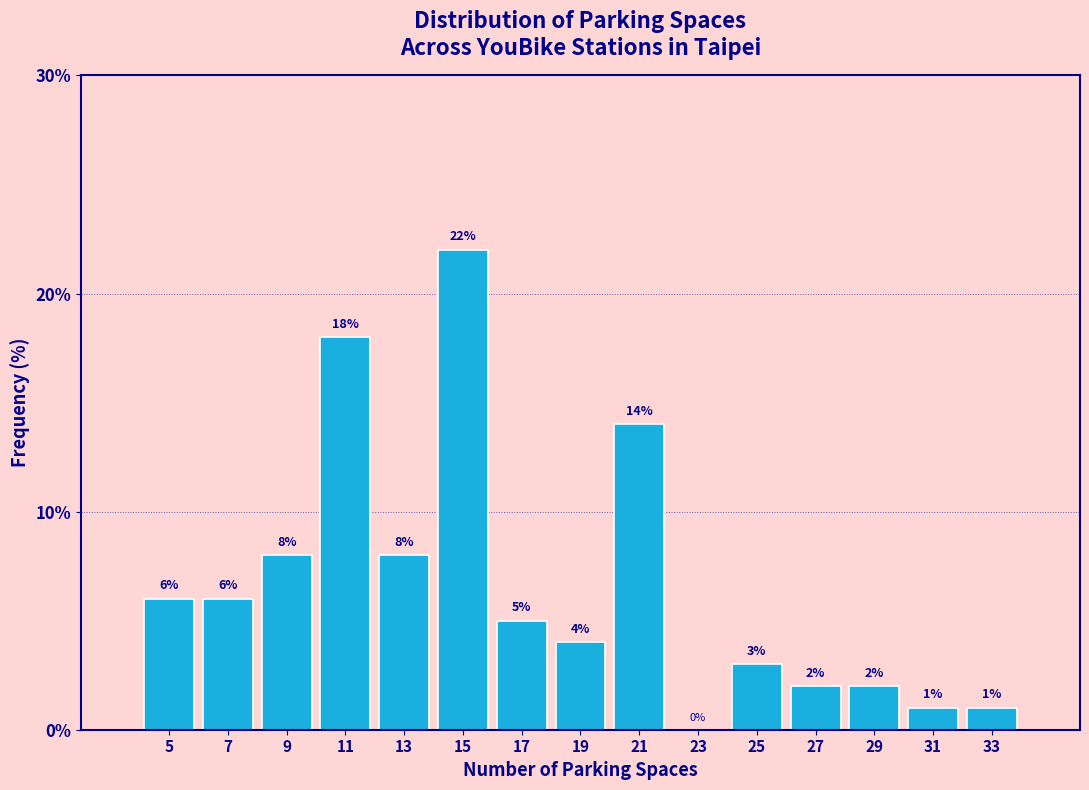

Which range on the x-axis has the tallest bar?

14 to 16